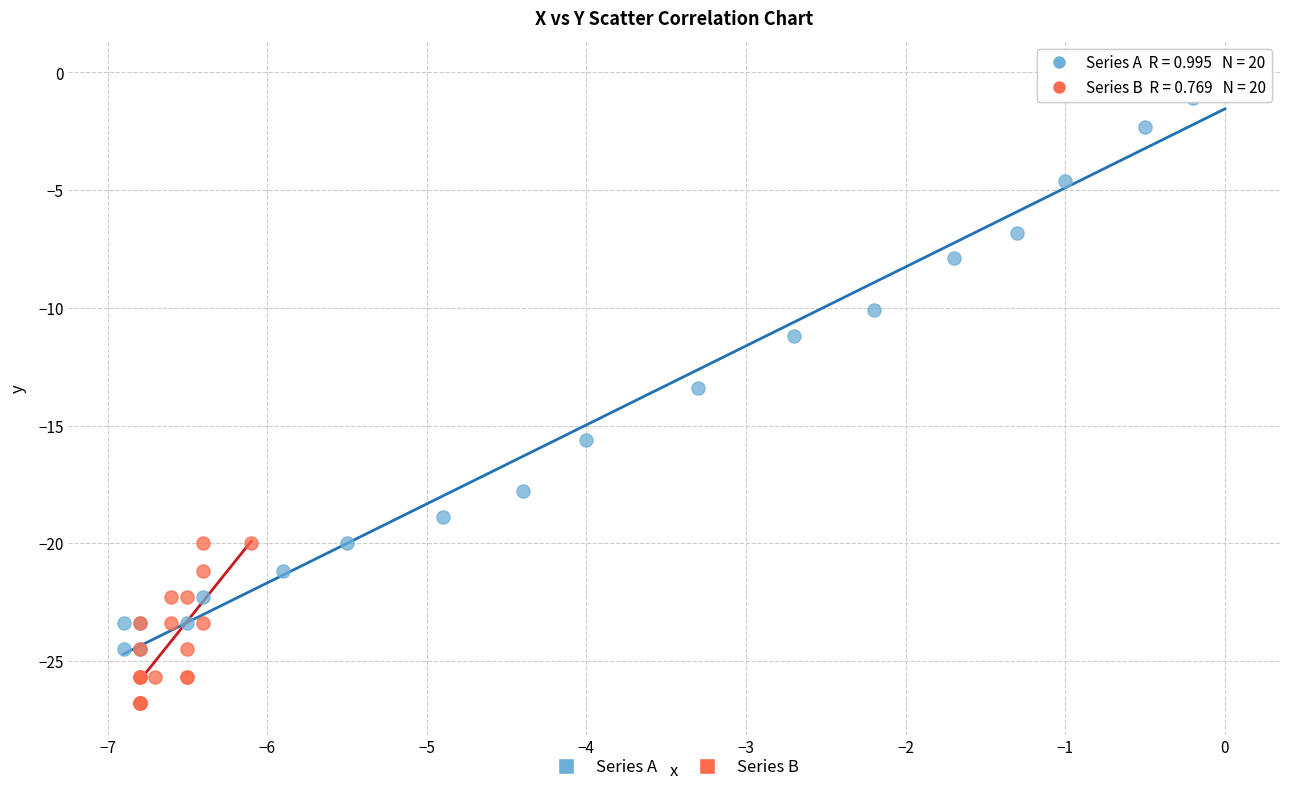

Which series has the largest Y range (max minus min)?

Series A